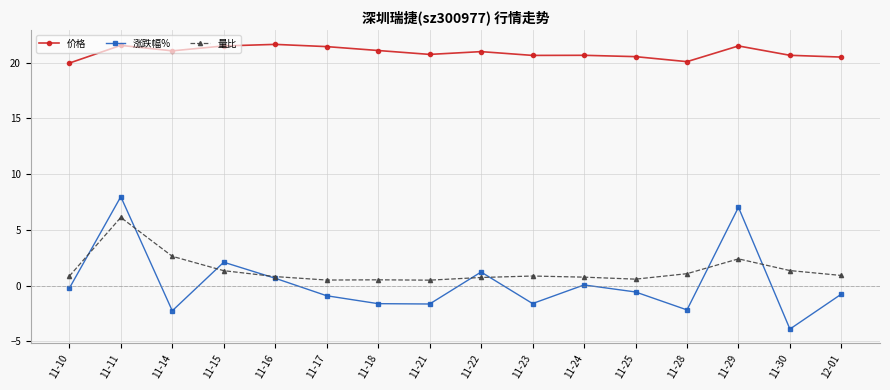

At which category is the sum across all series the highest?

11-11